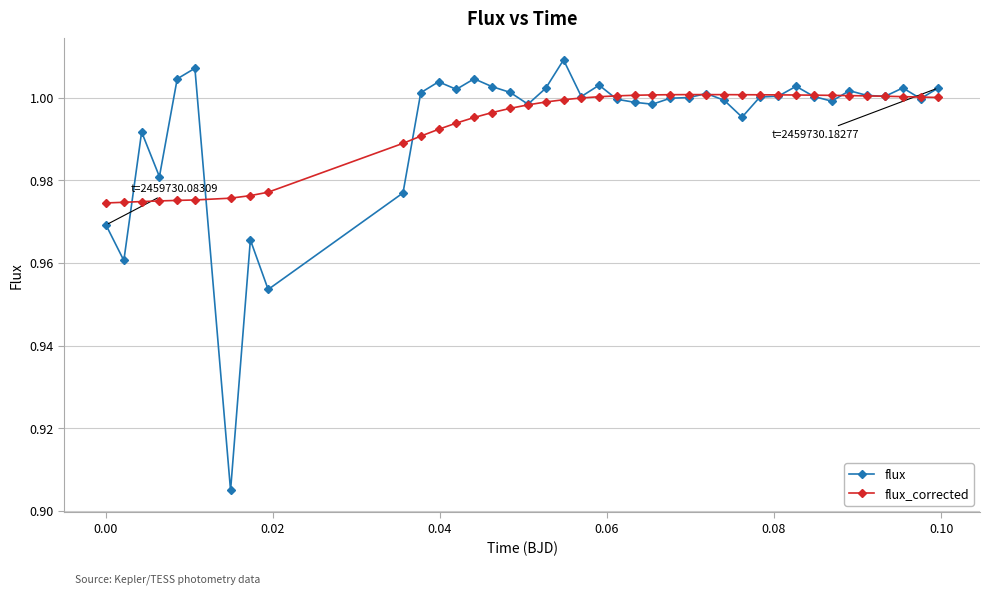

At how many categories does at least one series exceed 0?

40